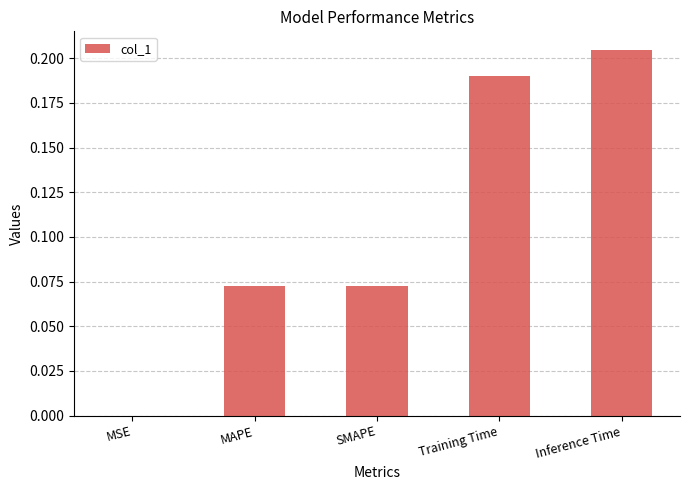

Count the number of data series in this chart.

1